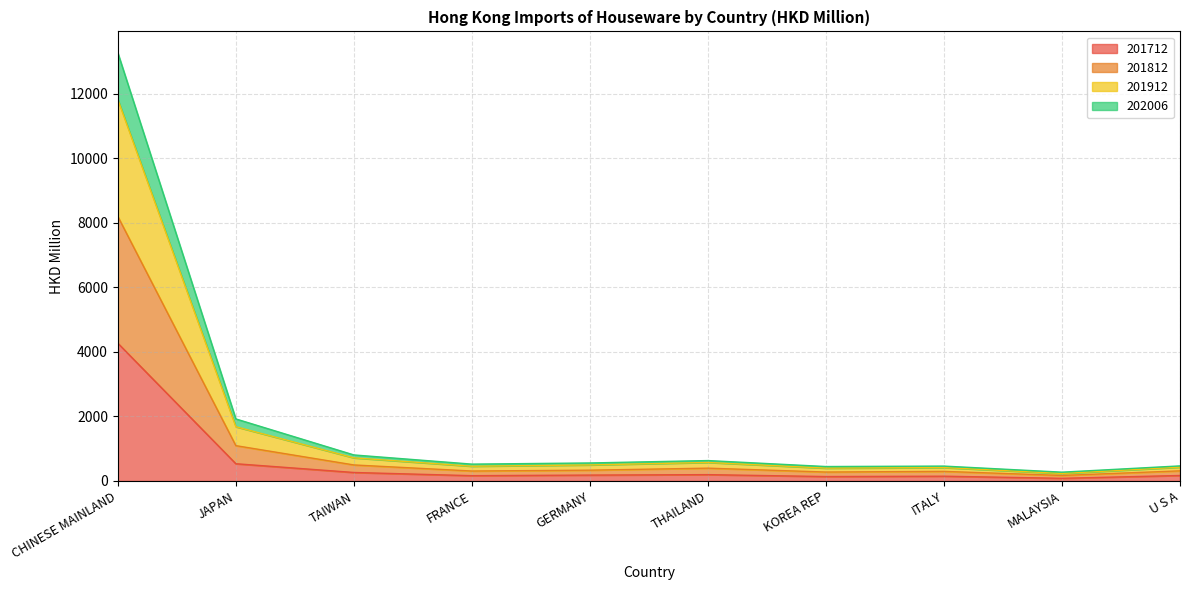

How many lines are shown in the chart?

4